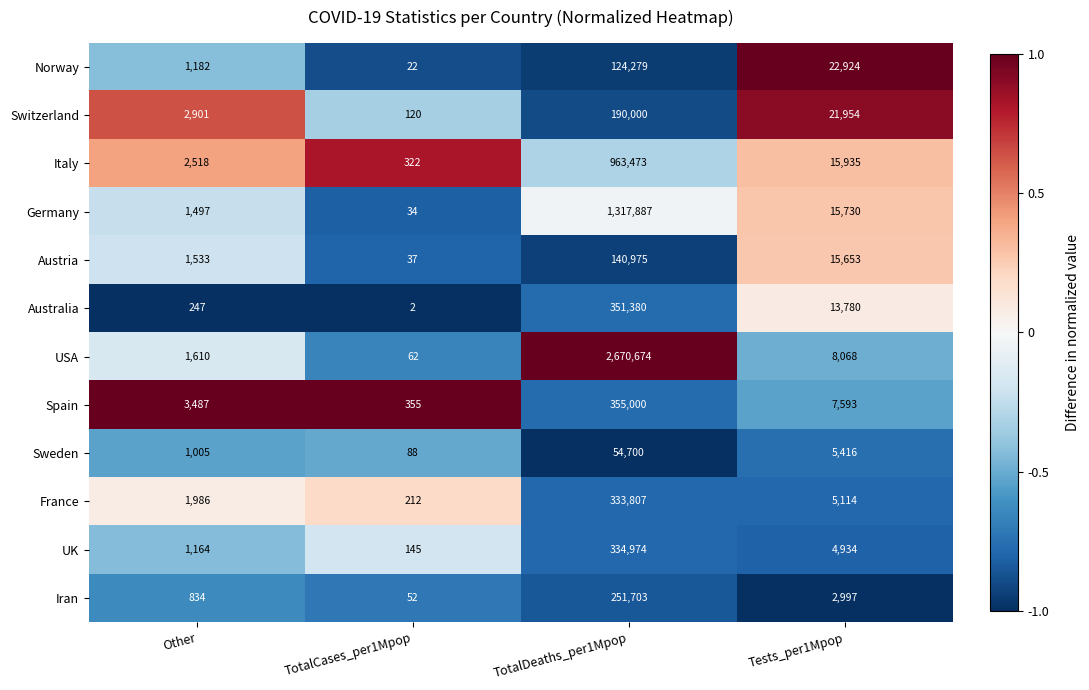

The Australia series shows 3 at TotalCases_per1Mpop. True or false?

False